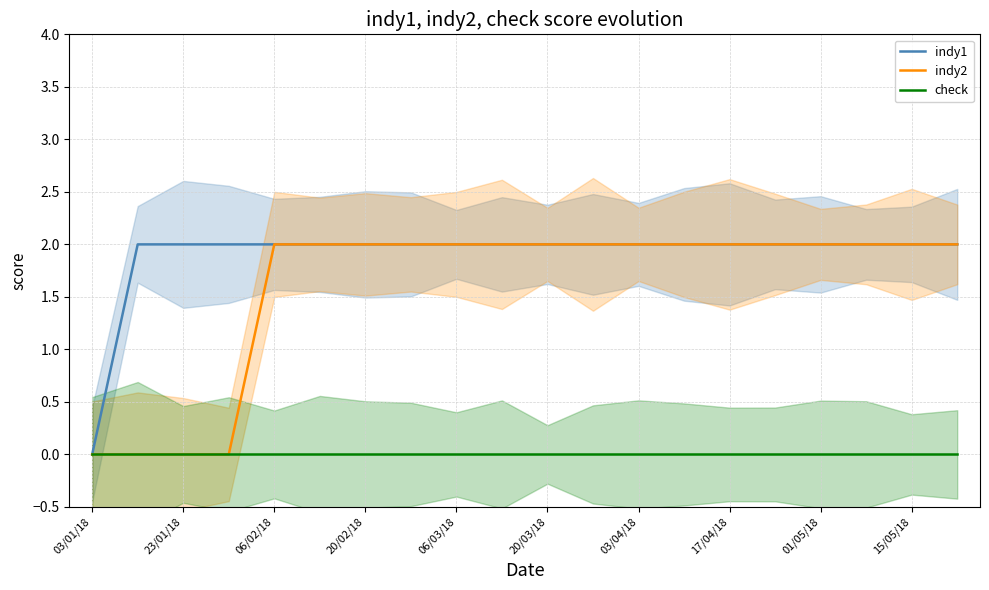

True or false: check and indy1 cross at least once.

False